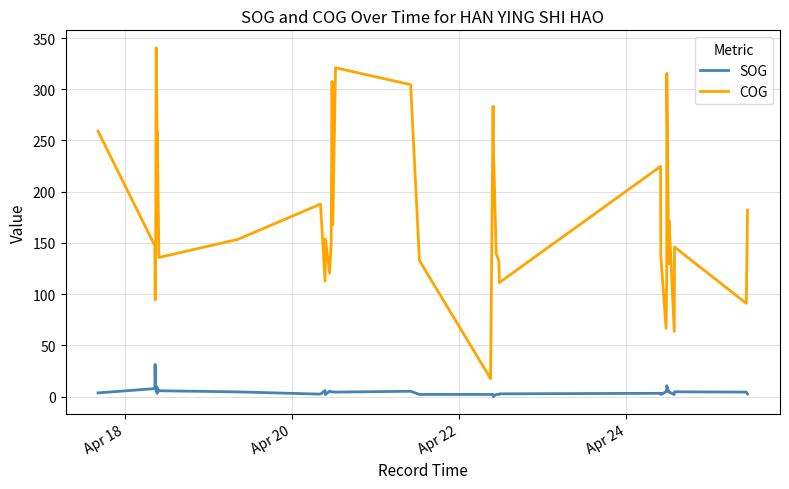

What is the sum of all COG values?

6970.4